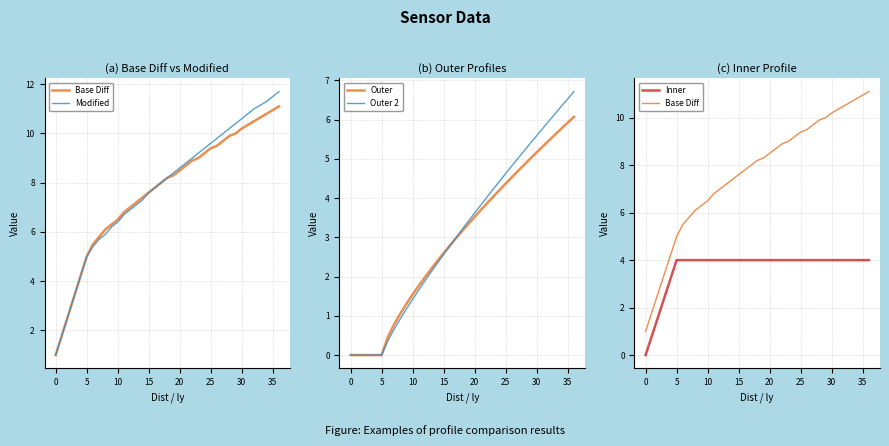

What is the difference between the maximum and minimum values in the Inner series?

4.0